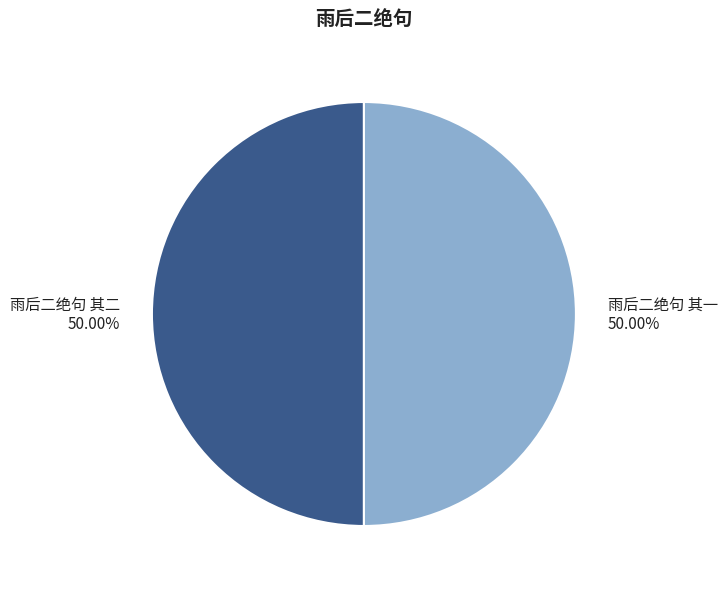

What percentage do 雨后二绝句 其一 and 雨后二绝句 其二 together represent?

100.0%